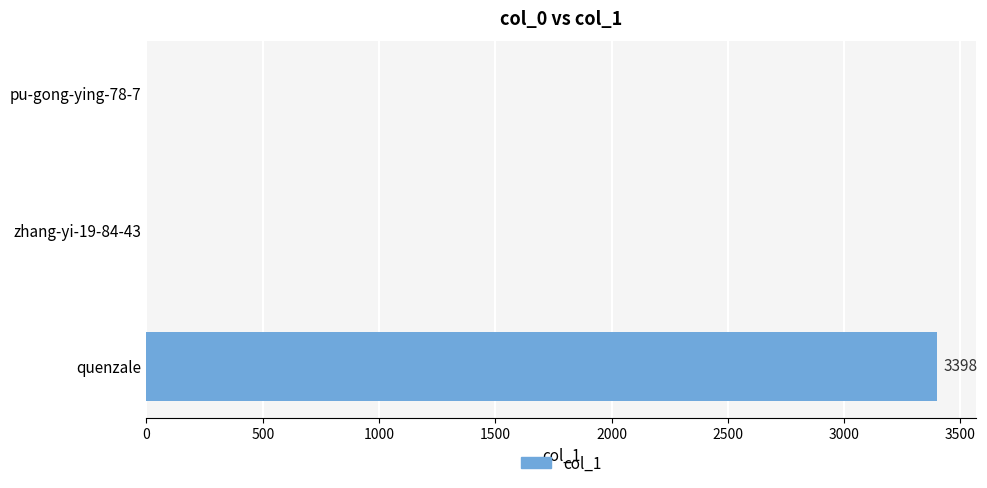

How many categories are shown in the chart?

3